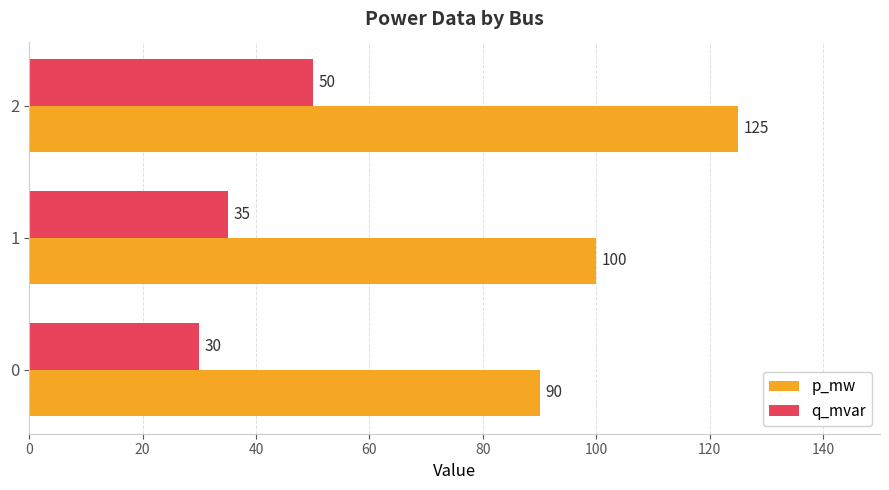

Count the number of categories in the chart.

3